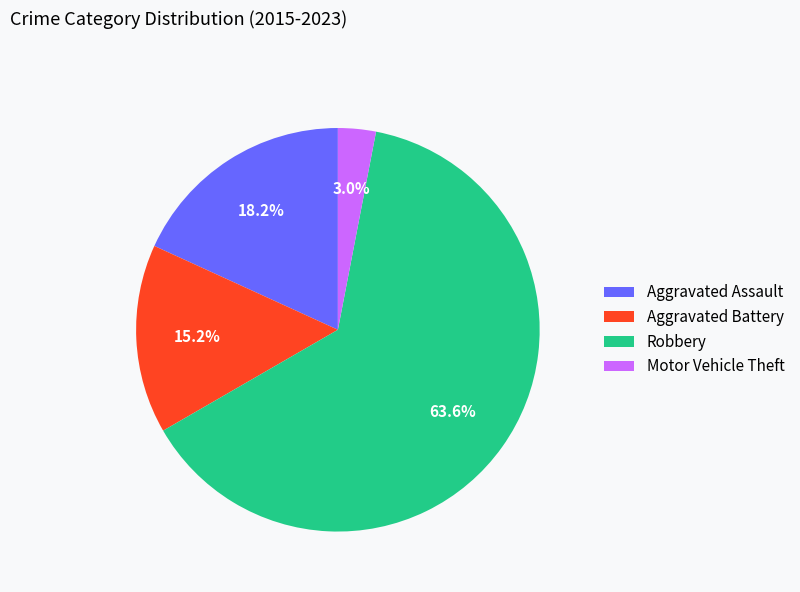

Which category has the smallest portion of the pie?

Motor Vehicle Theft